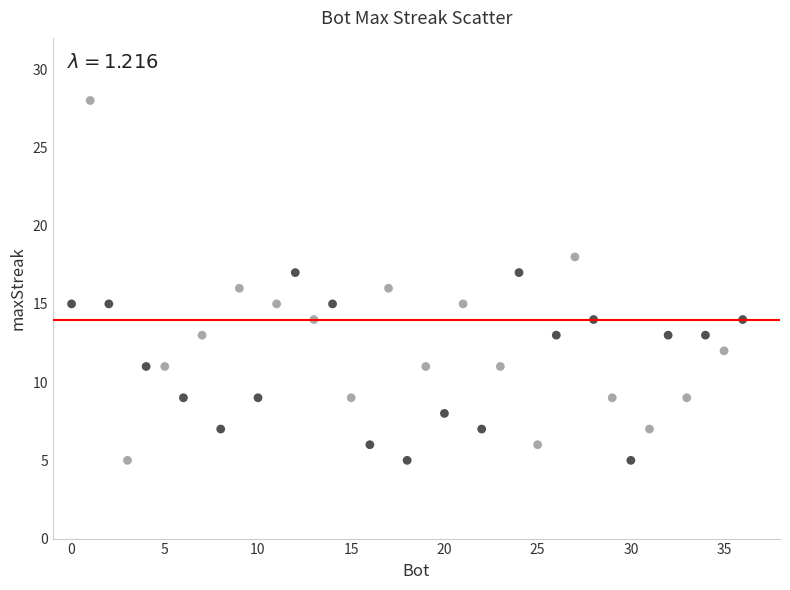

What is the range of Y values (max minus min)?

23